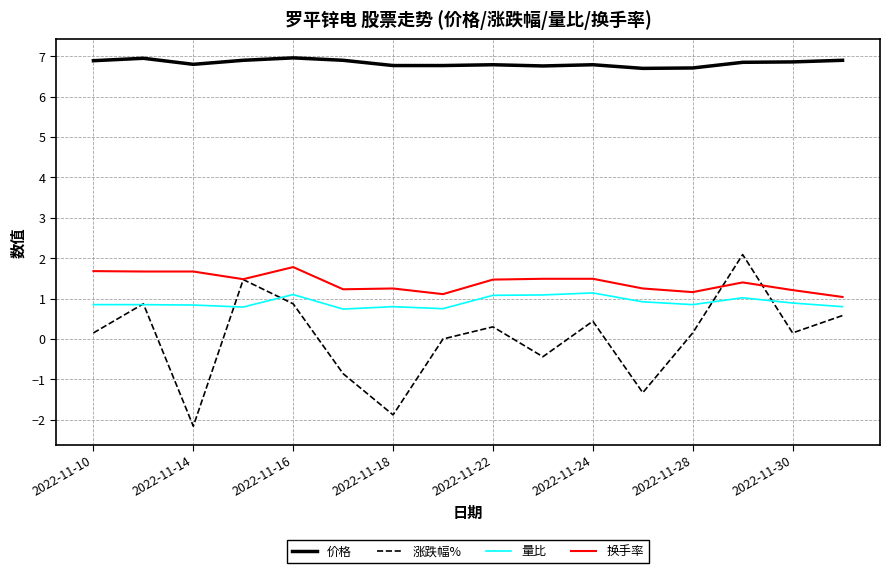

What is the minimum value for 涨跌幅%?

-2.2